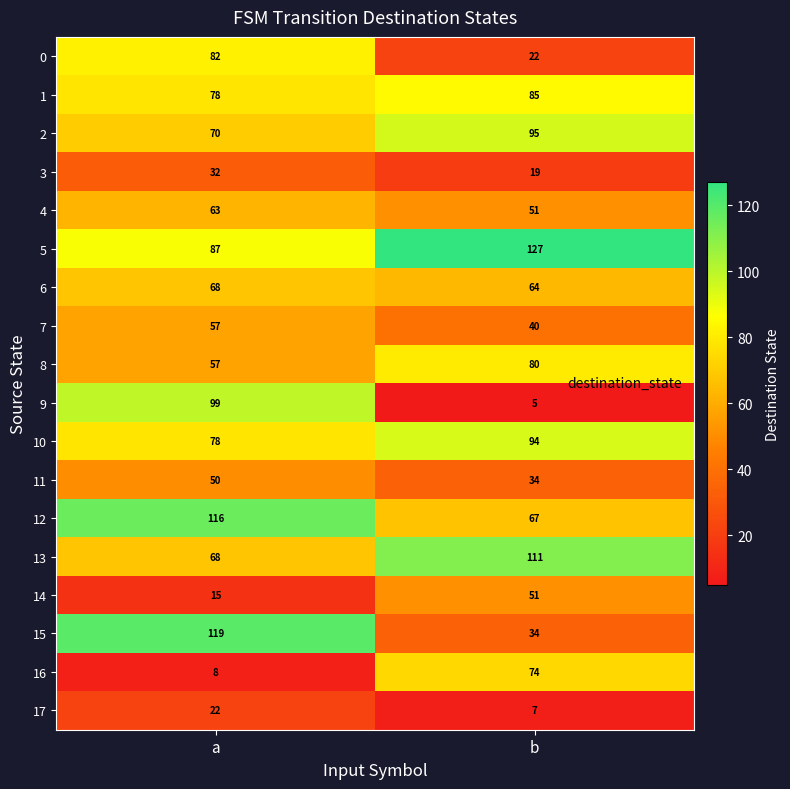

Is it true that 3 equals 30 at b?

False